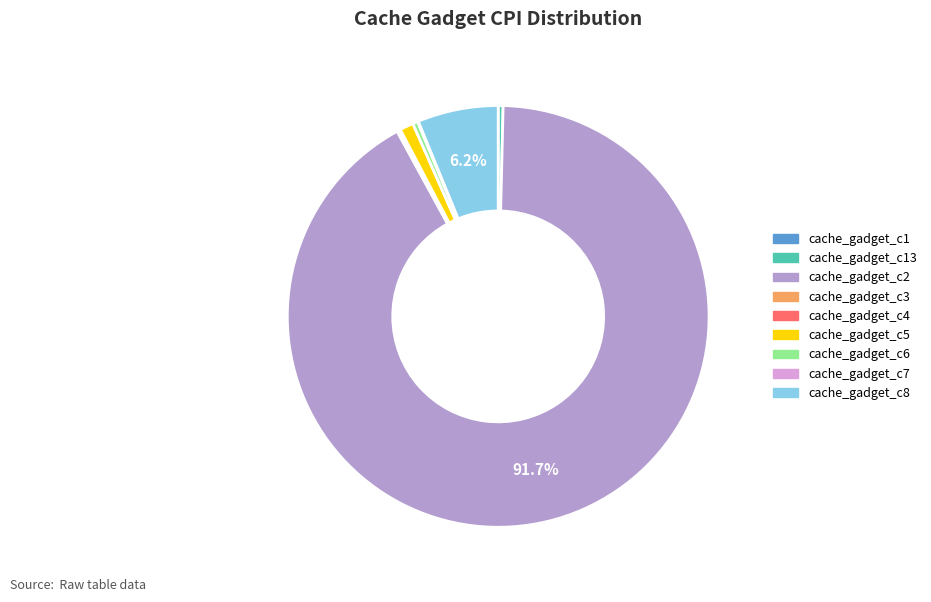

Is there a majority slice in this chart?

Yes